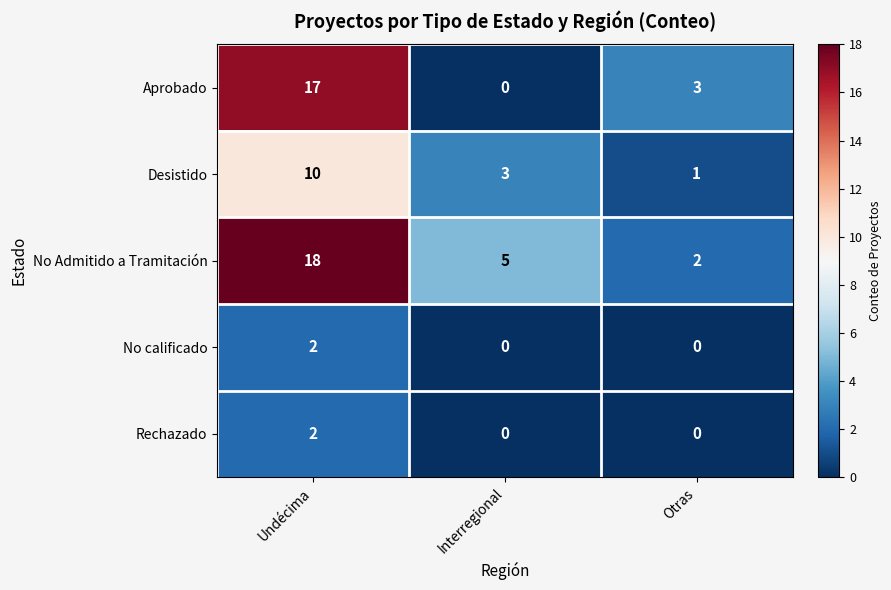

Where does the Desistido series first go above 3?

Undécima